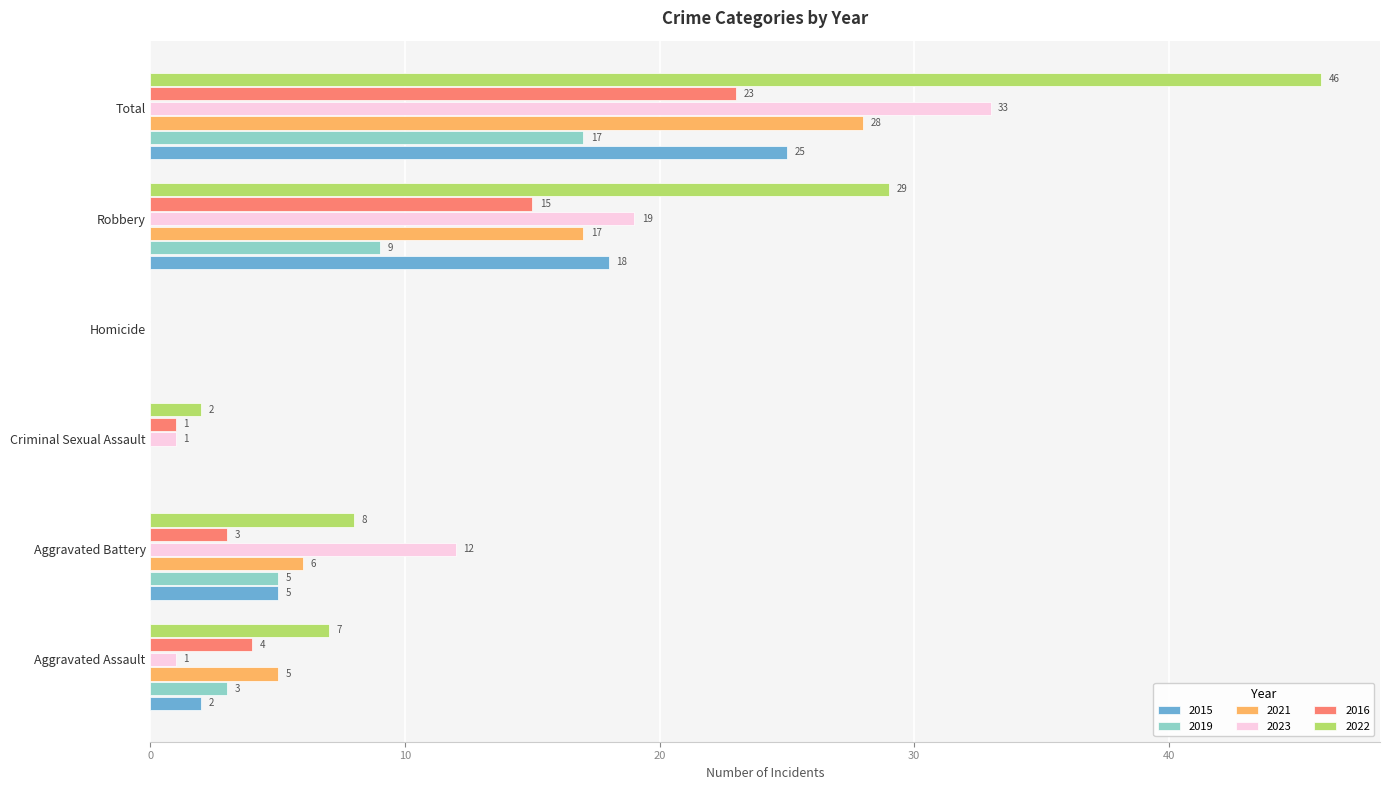

What is the approximate value of 2015 at Robbery, to the nearest 5?

20